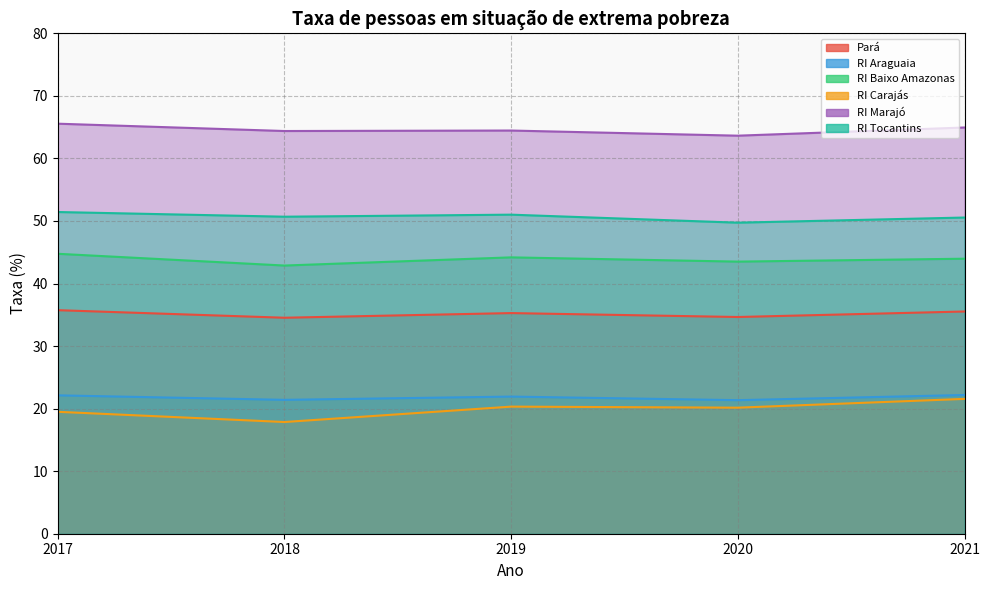

How many values in the RI Baixo Amazonas series exceed 43?

4